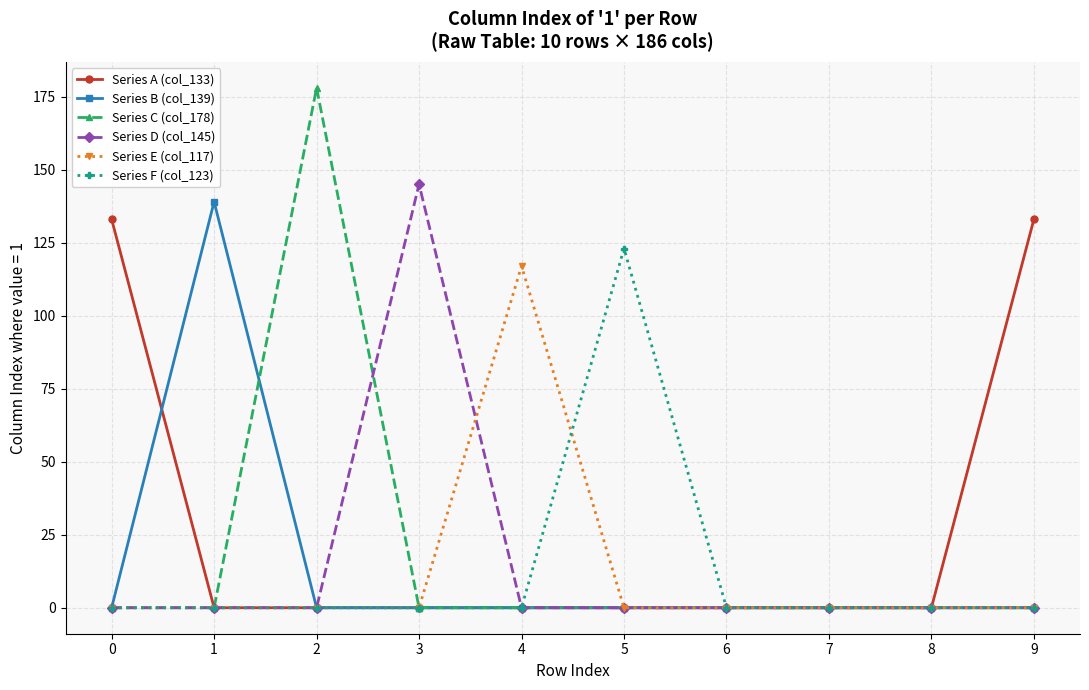

Count the number of data series in this chart.

6